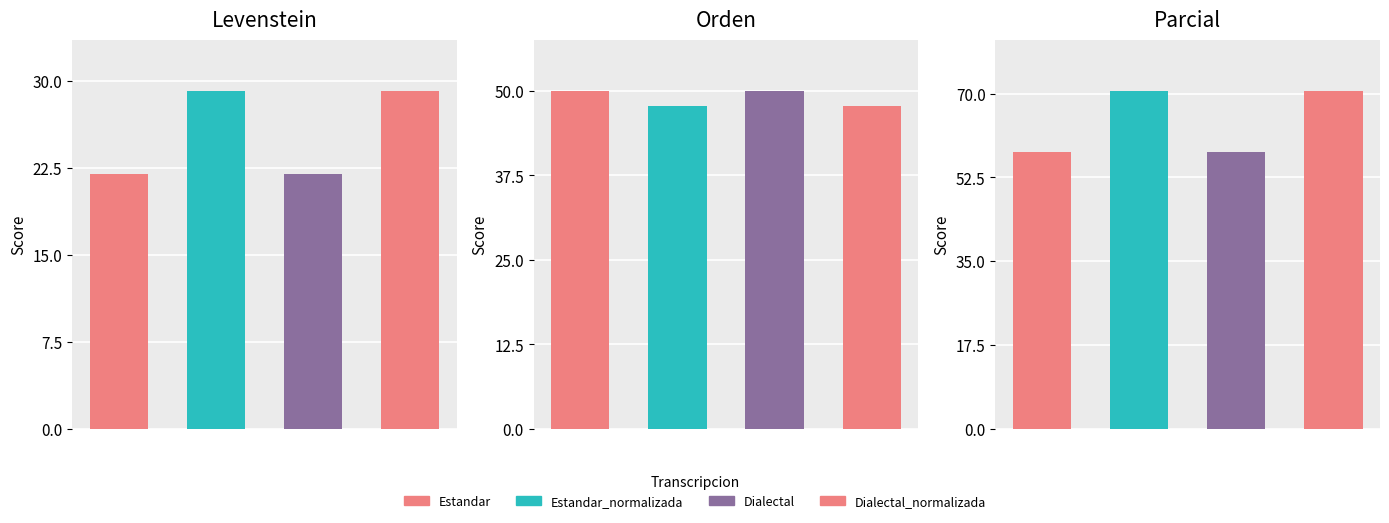

The Orden series shows 84.0 at Dialectal. True or false?

False